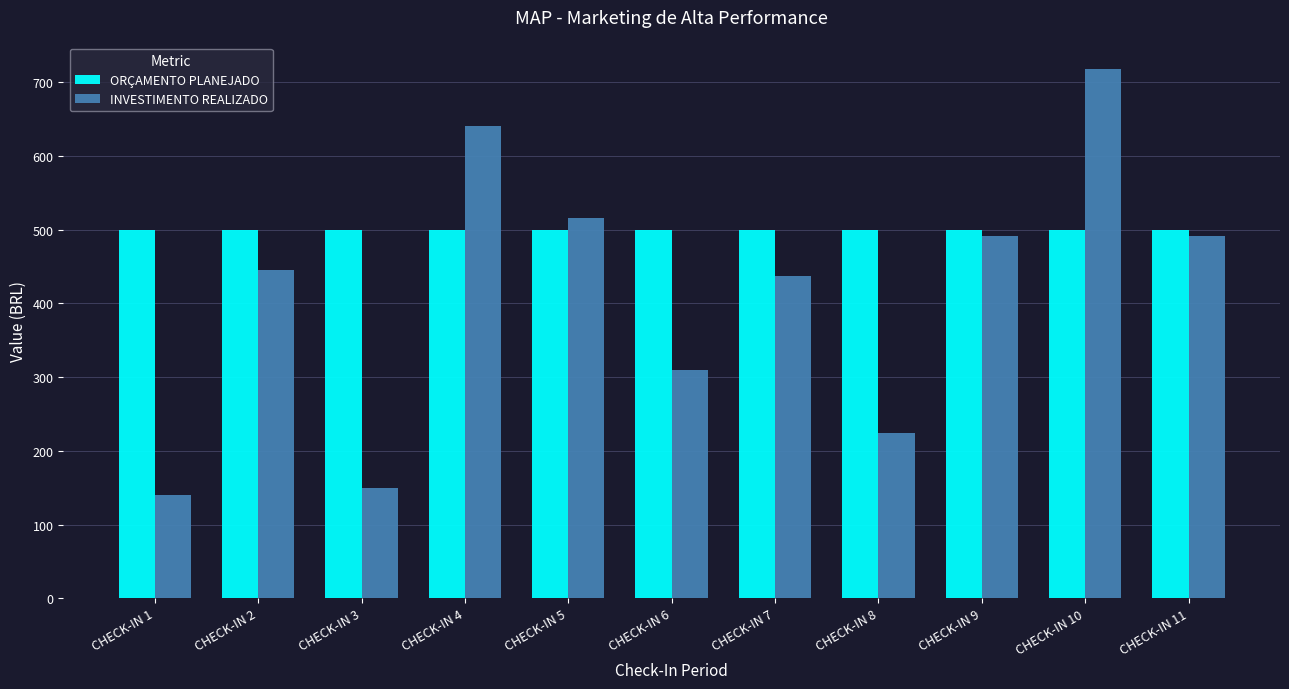

What is the maximum value for ORÇAMENTO PLANEJADO?

500.0